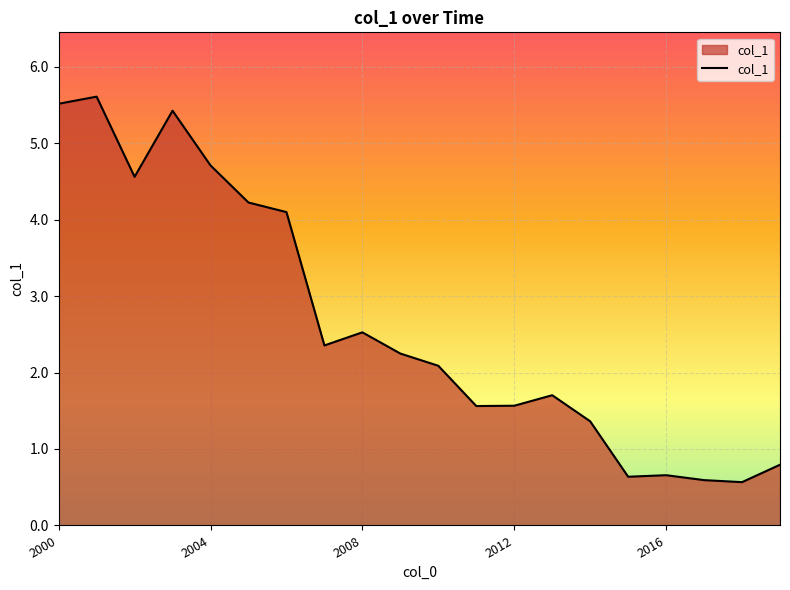

What is the maximum value shown in the chart?

5.6